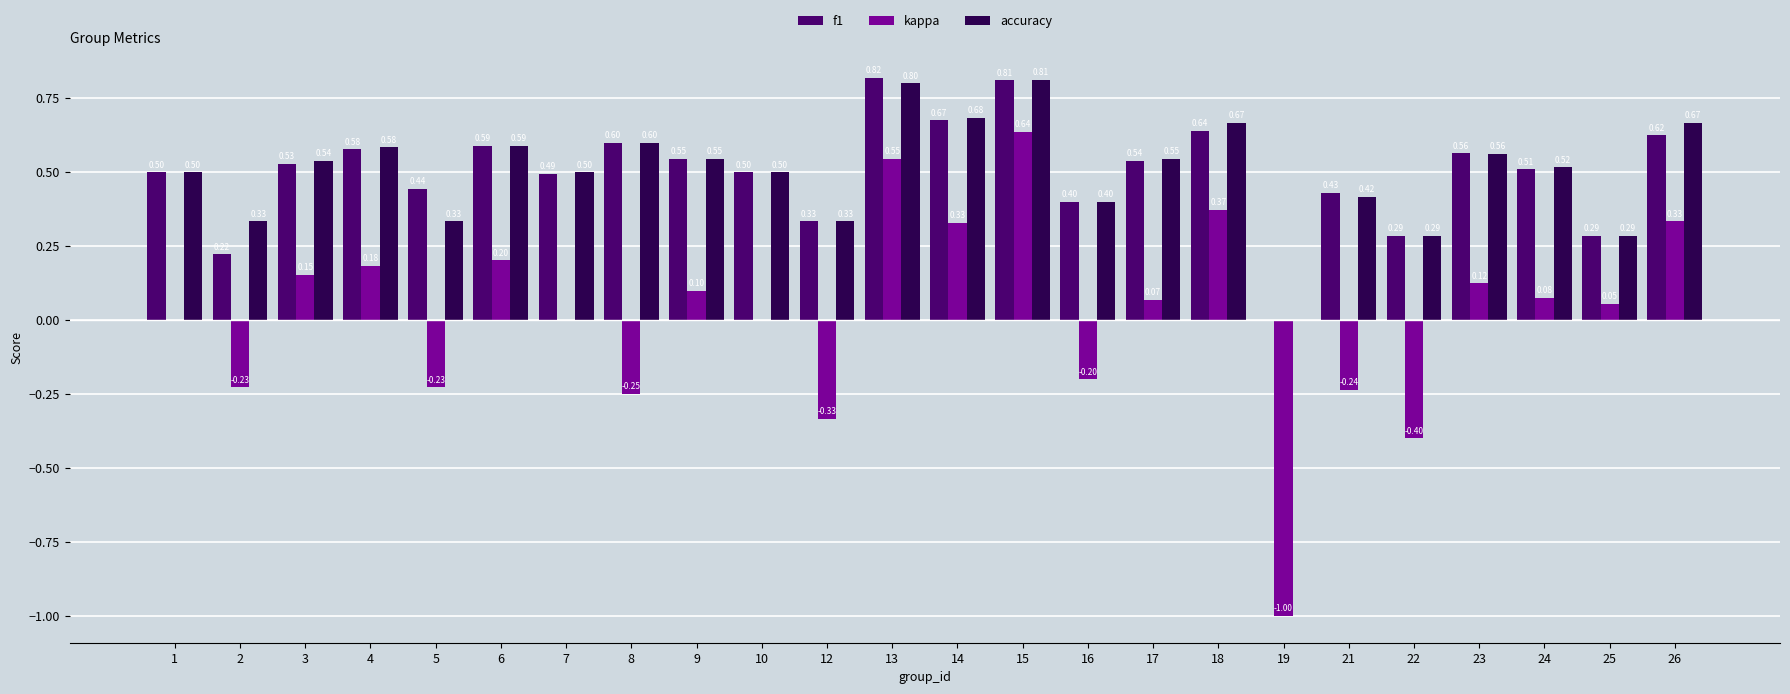

Between 10 and 24, which series saw the biggest shift?

kappa